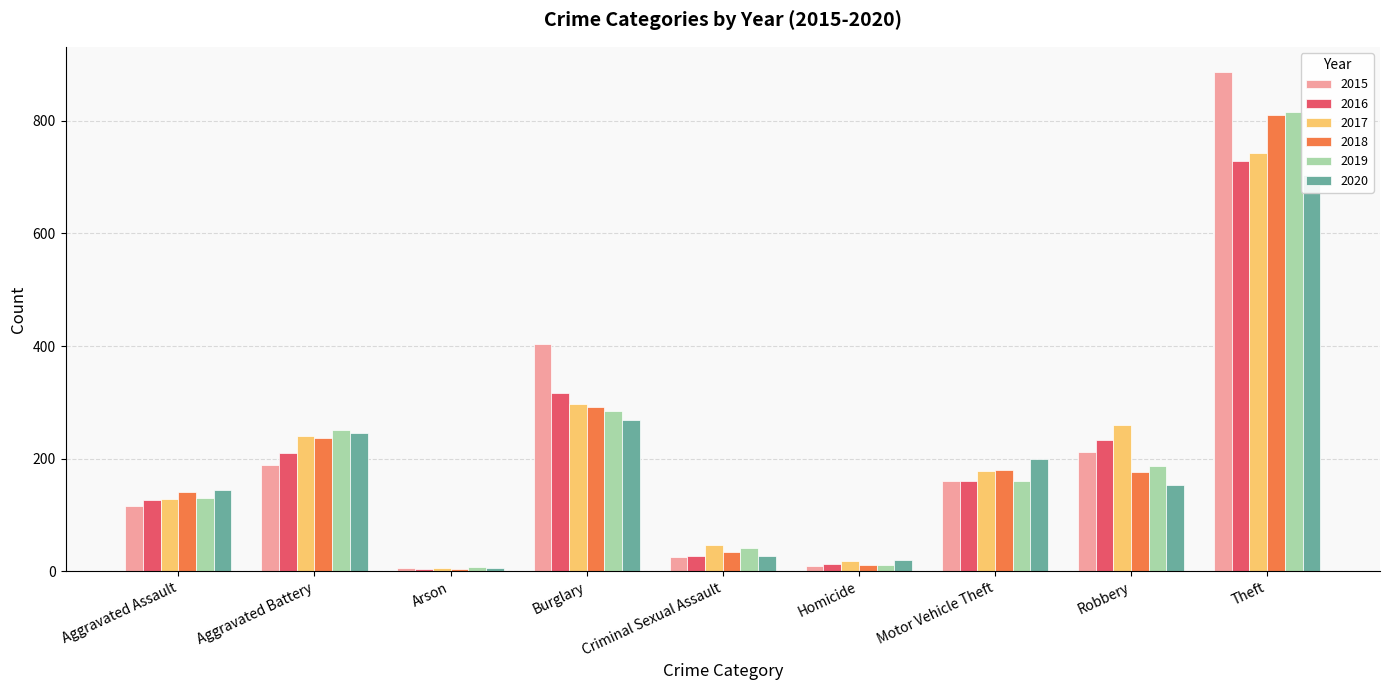

What is the total value across all series at Robbery?

1219